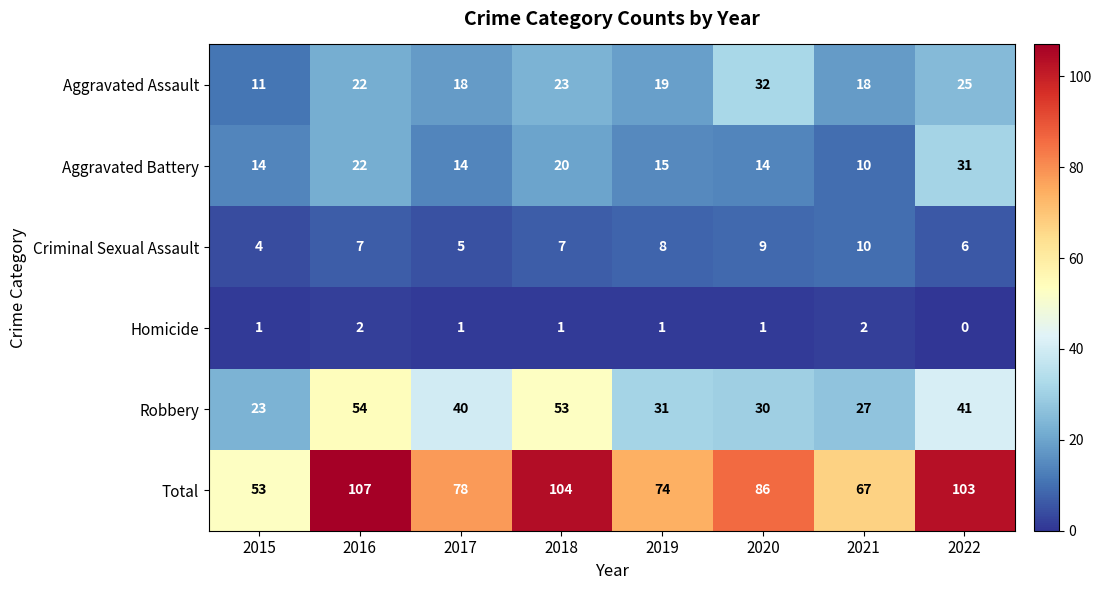

What is the difference between the Robbery values at 2016 and 2021?

27